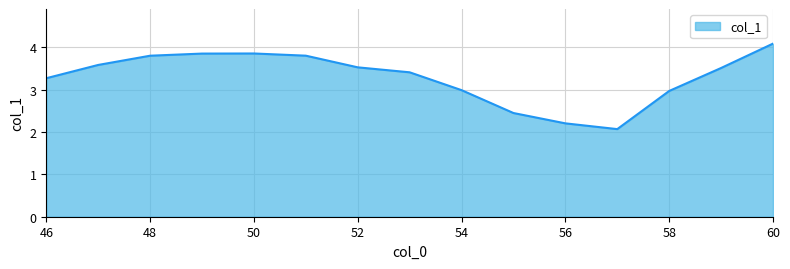

What is the average value?

3.3